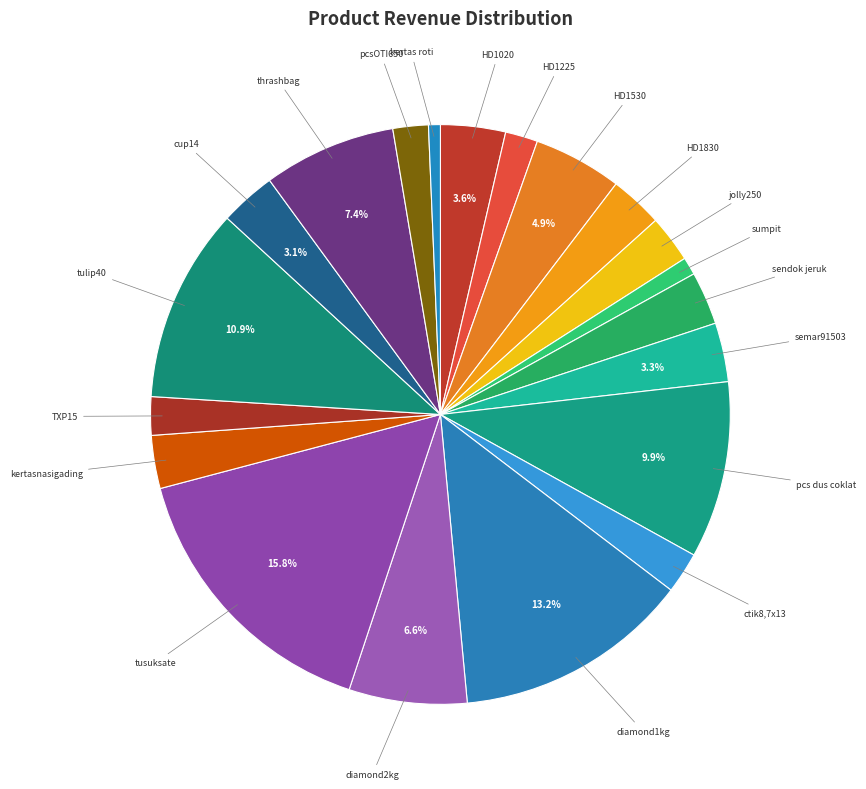

Which slice is the largest?

tusuksate